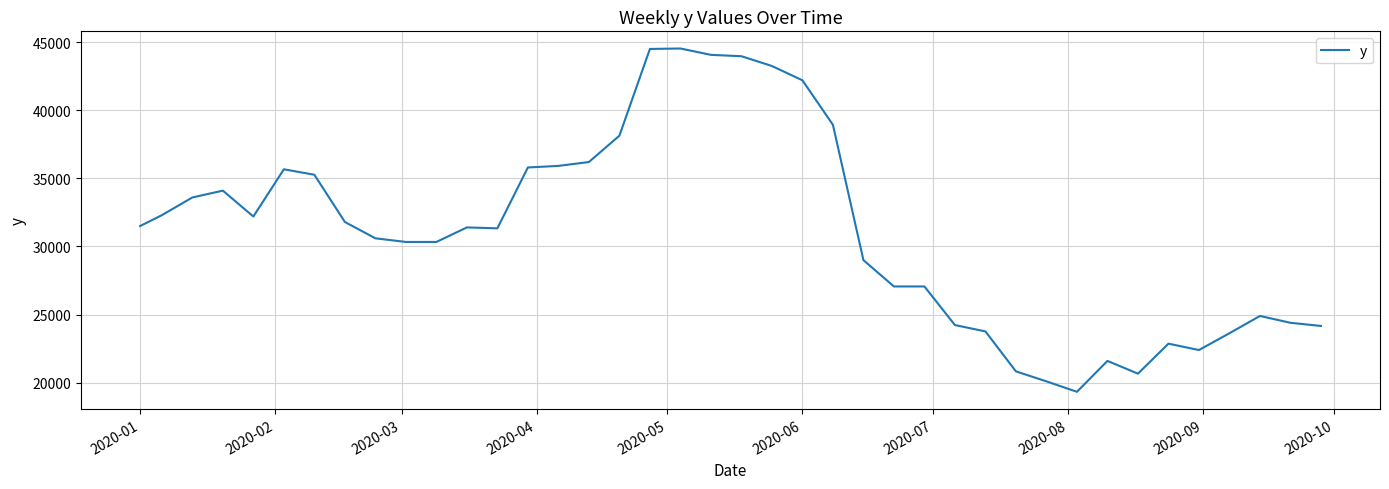

What is the average value?

31099.2